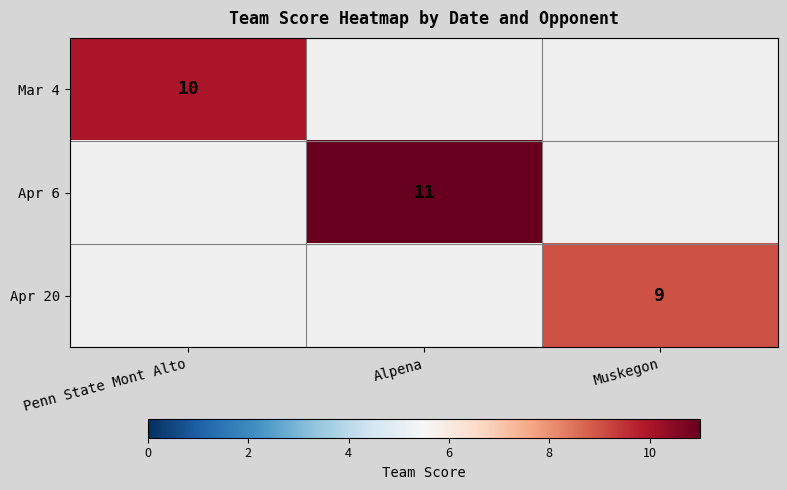

Is it true that Apr 6 equals 7 at Alpena?

False